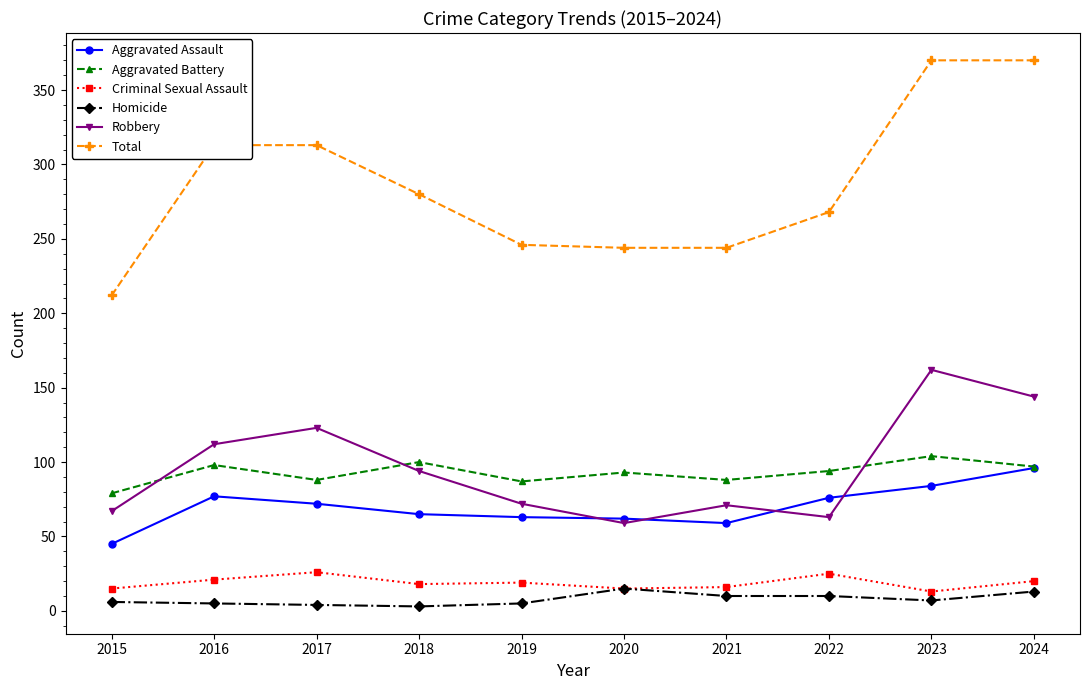

Where does the Robbery series first go above 94?

2016